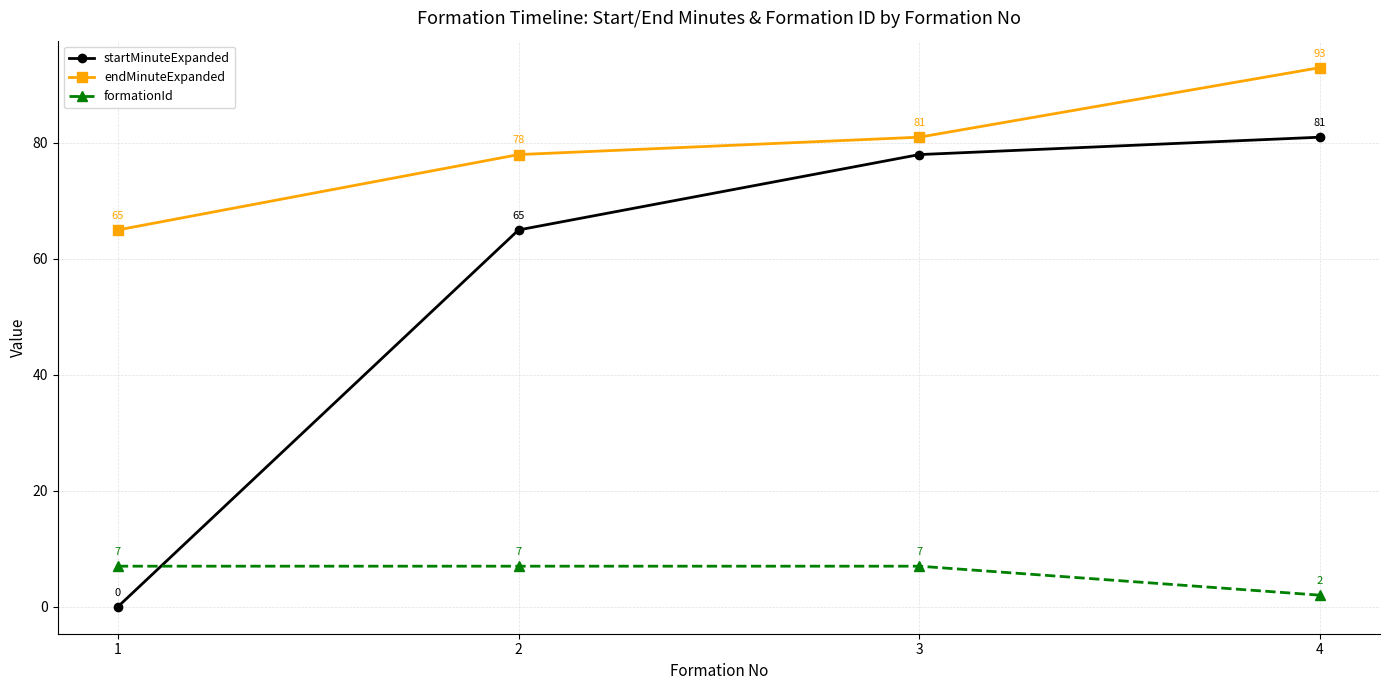

True or false: formationId and endMinuteExpanded intersect in this chart.

False